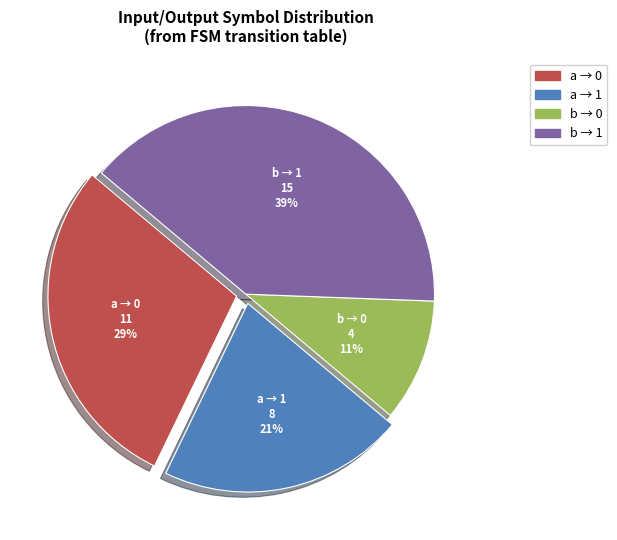

Does any single category account for the majority?

No